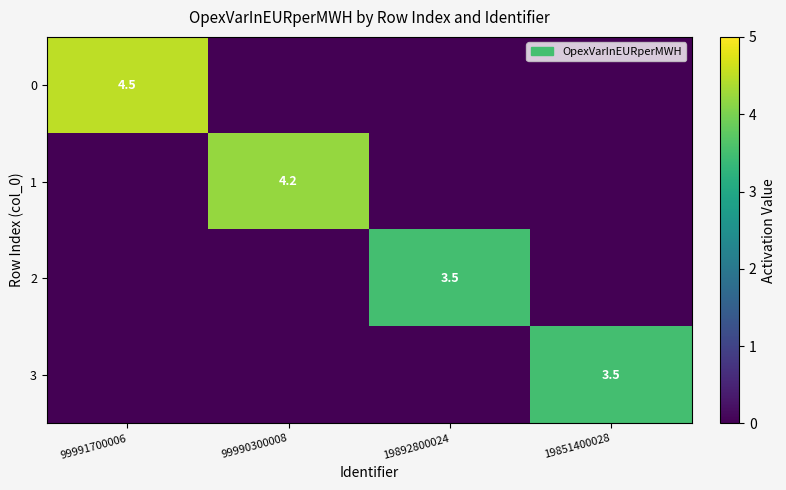

True or false: 1 has a value of 6.1 at 99990300008.

False